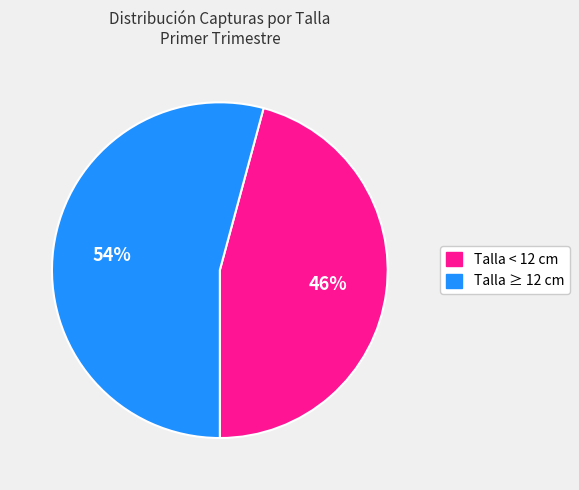

Which has a higher value, Talla < 12 cm or Talla ≥ 12 cm?

Talla ≥ 12 cm